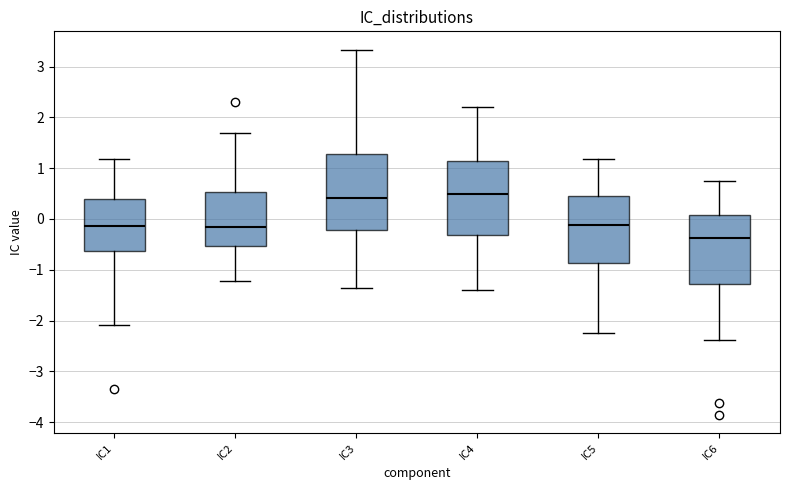

Reading left to right, transcribe this box plot: for each box, give where its median line is, the range the box spans, and where its two whiskers end, as read against the y-axis. The values are not printed on the chart, so give them approximately, as read against the axis.

IC1: median -0.1, box -0.6 to 0.4, whiskers -2.1 to 1.2
IC2: median -0.2, box -0.5 to 0.5, whiskers -1.2 to 1.7
IC3: median 0.4, box -0.2 to 1.3, whiskers -1.4 to 3.3
IC4: median 0.5, box -0.3 to 1.1, whiskers -1.4 to 2.2
IC5: median -0.1, box -0.9 to 0.4, whiskers -2.2 to 1.2
IC6: median -0.4, box -1.3 to 0.1, whiskers -2.4 to 0.7